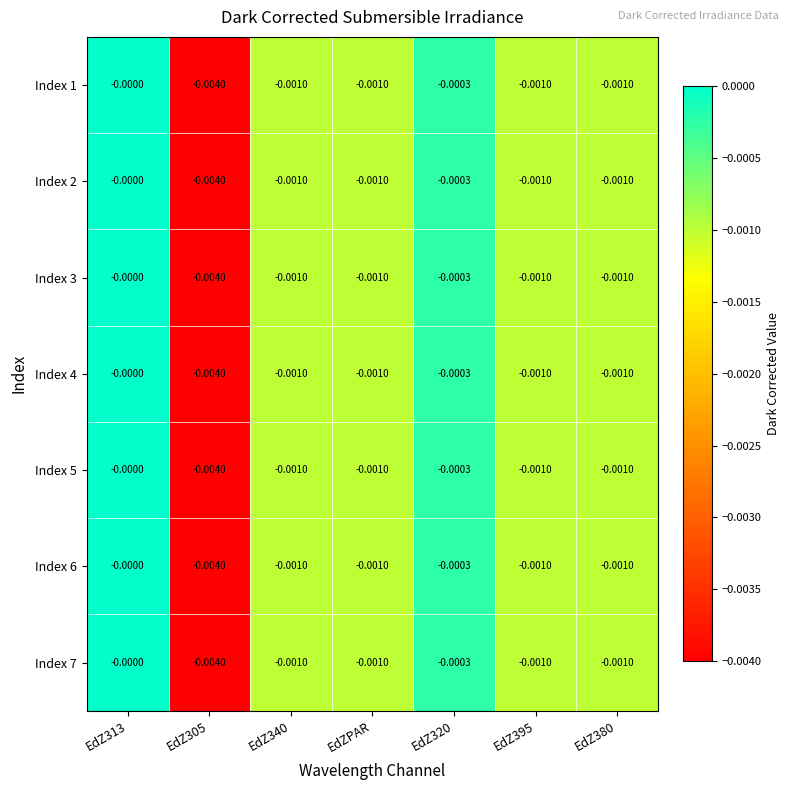

At which category is the sum across all series the highest?

EdZ313